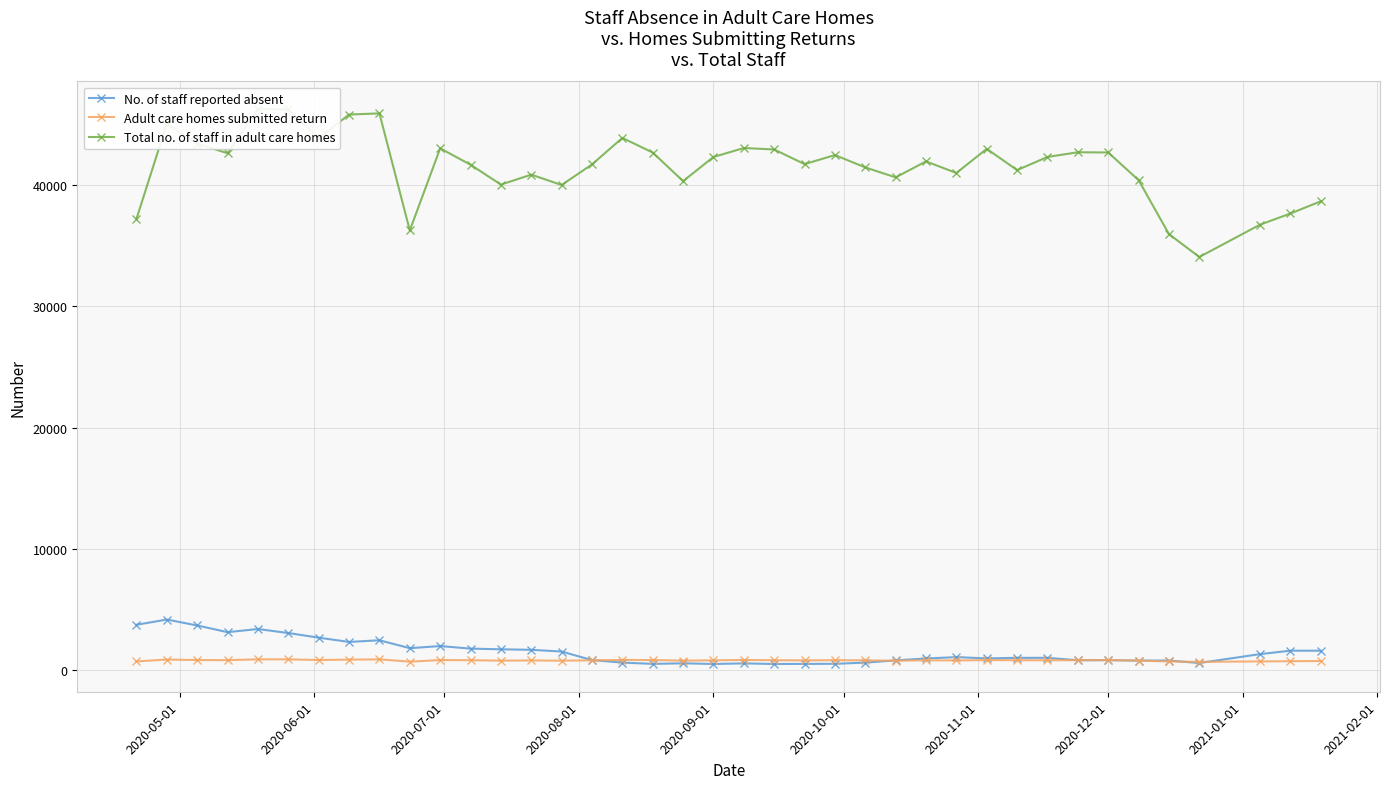

True or false: Adult care homes submitted return has more than 1 interior local peaks.

True